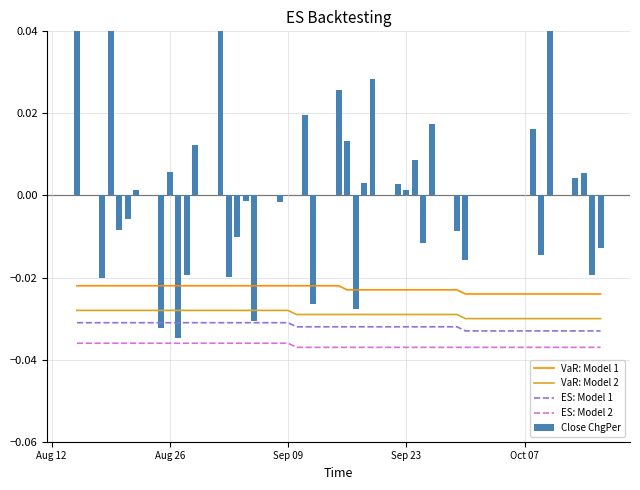

Count the number of categories in the chart.

40